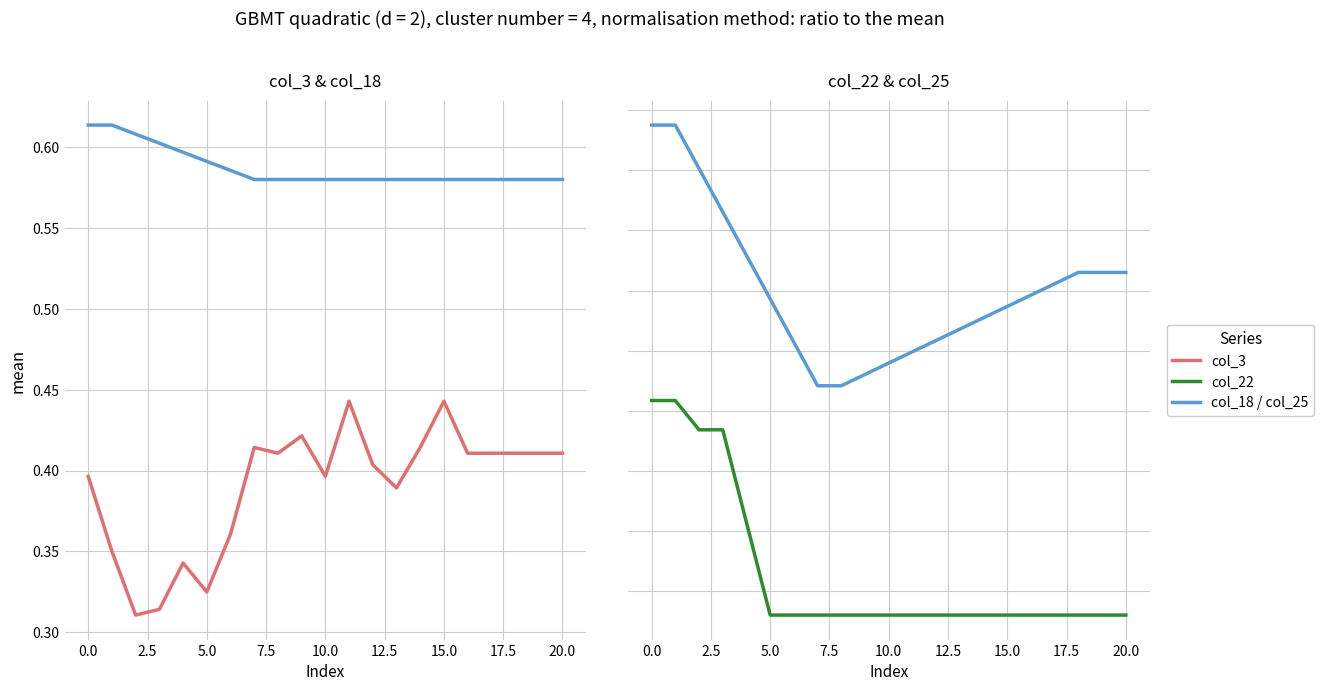

True or false: col_18 has more than 1 points higher than both neighbors.

False